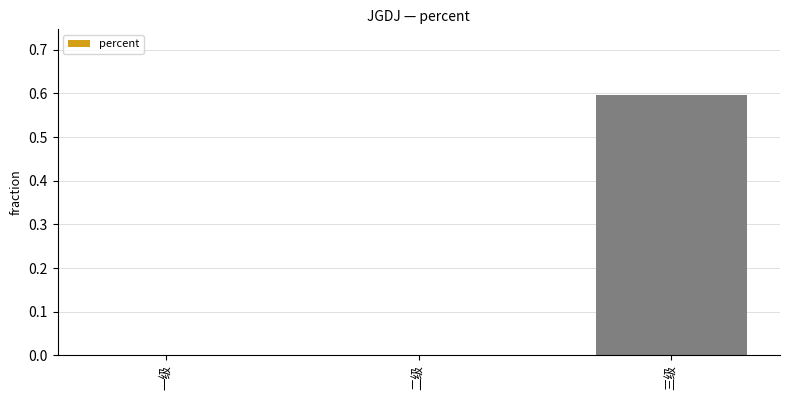

The chart shows a value of 0.0 at 一级. True or false?

True